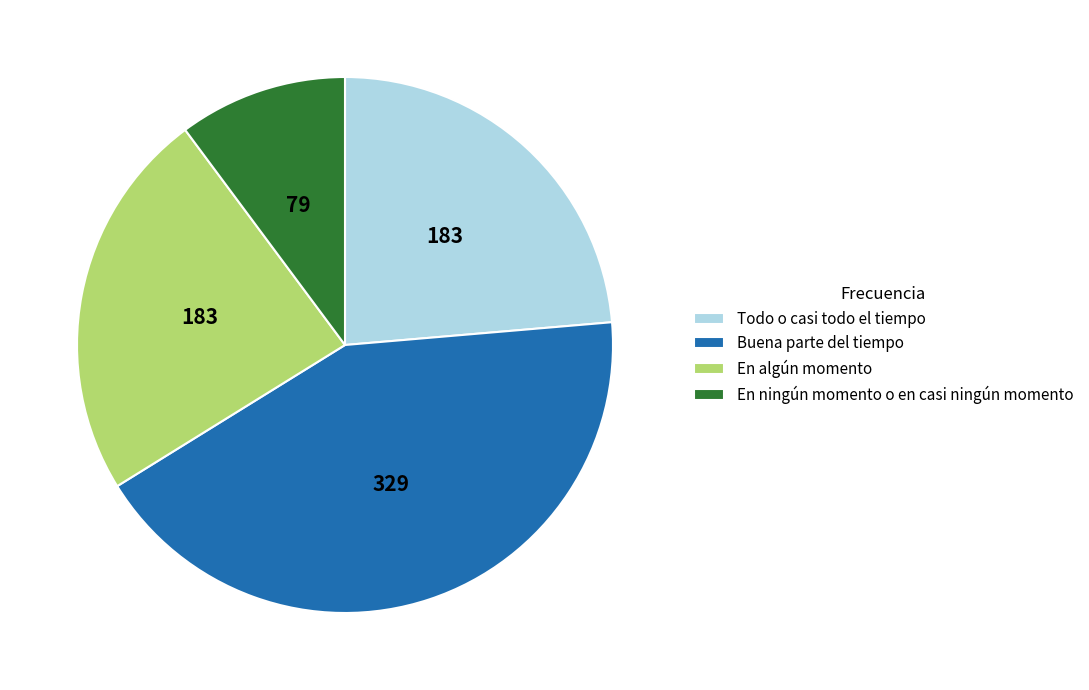

The En algún momento slice represents 24% of the pie. True or false?

True